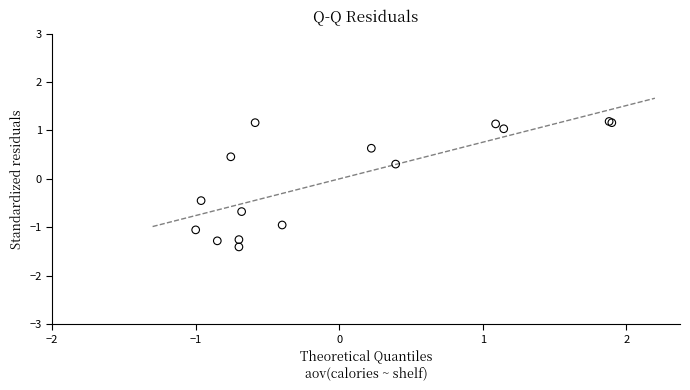

What Y value in the scatter plot is closest to 0?

0.3